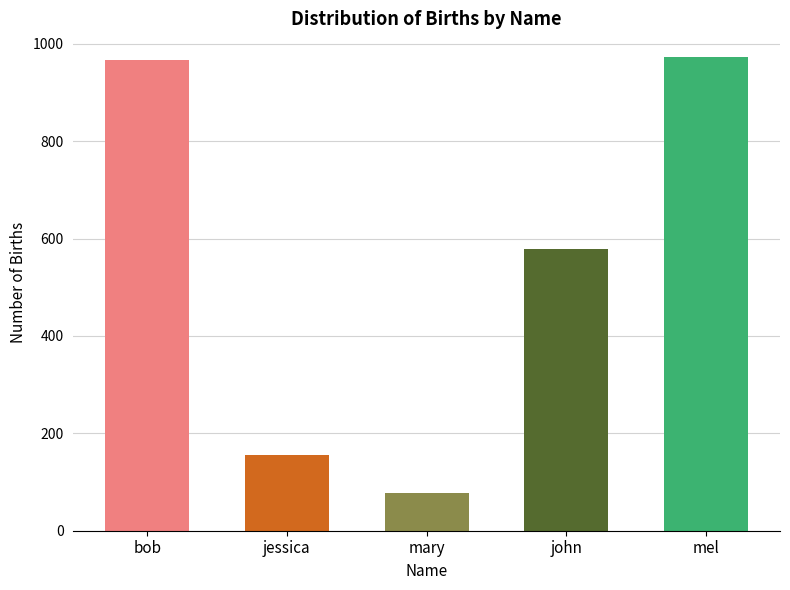

How many bars are there in total?

5